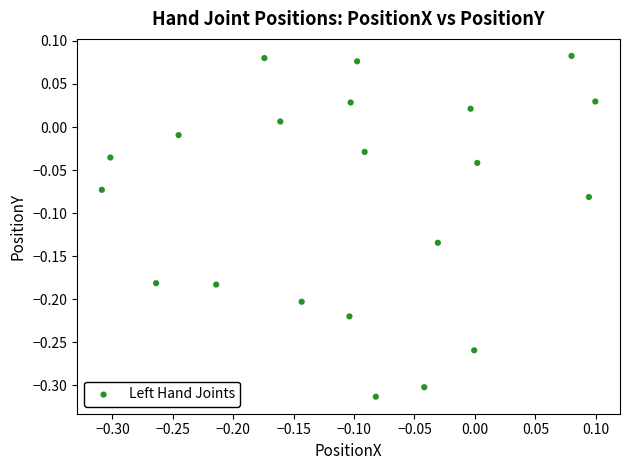

What is the range of X values (max minus min)?

0.4